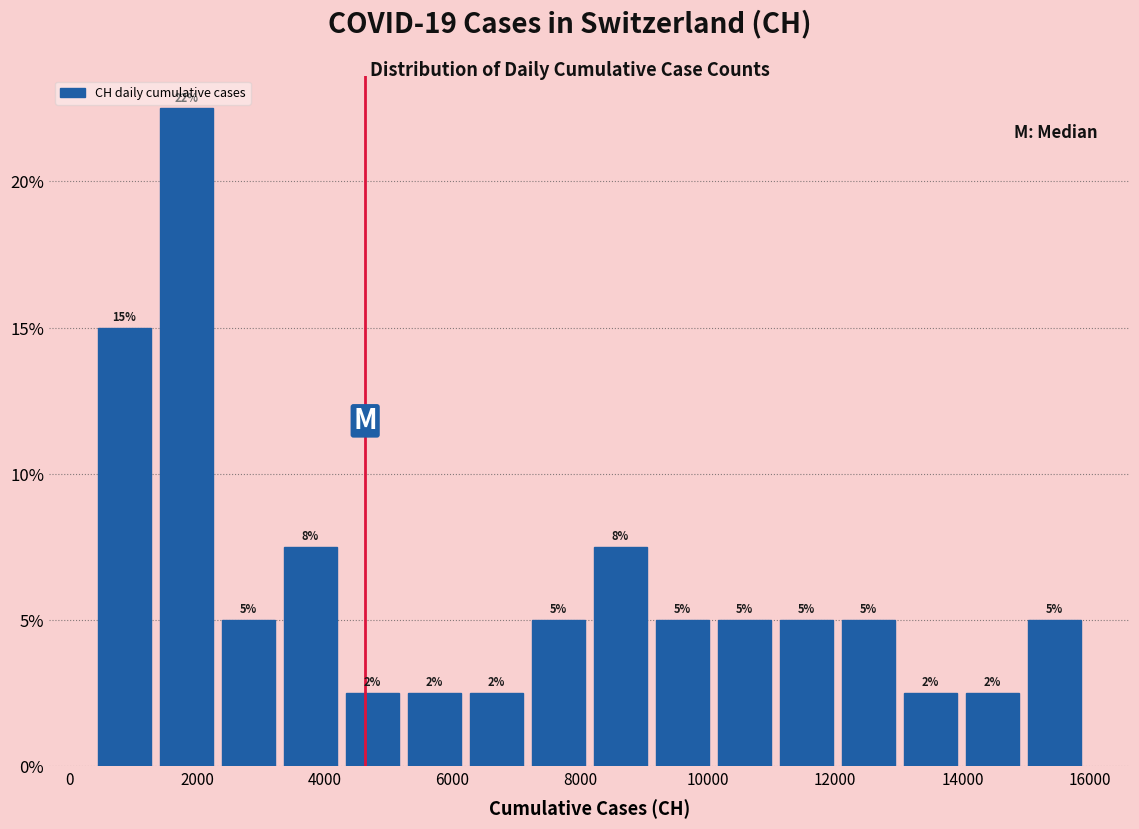

Which range on the x-axis has the tallest bar?

1400 to 2400